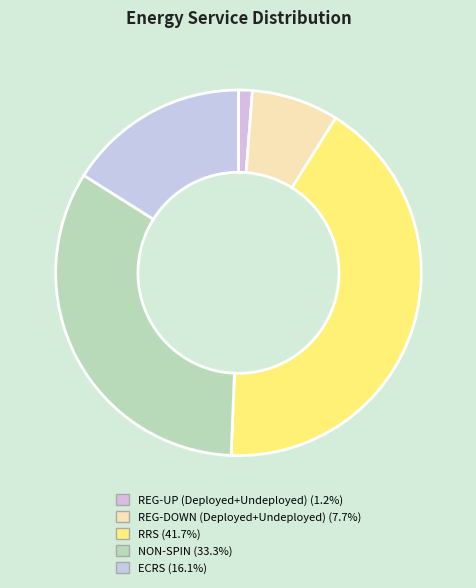

Count the number of slices in the pie.

5